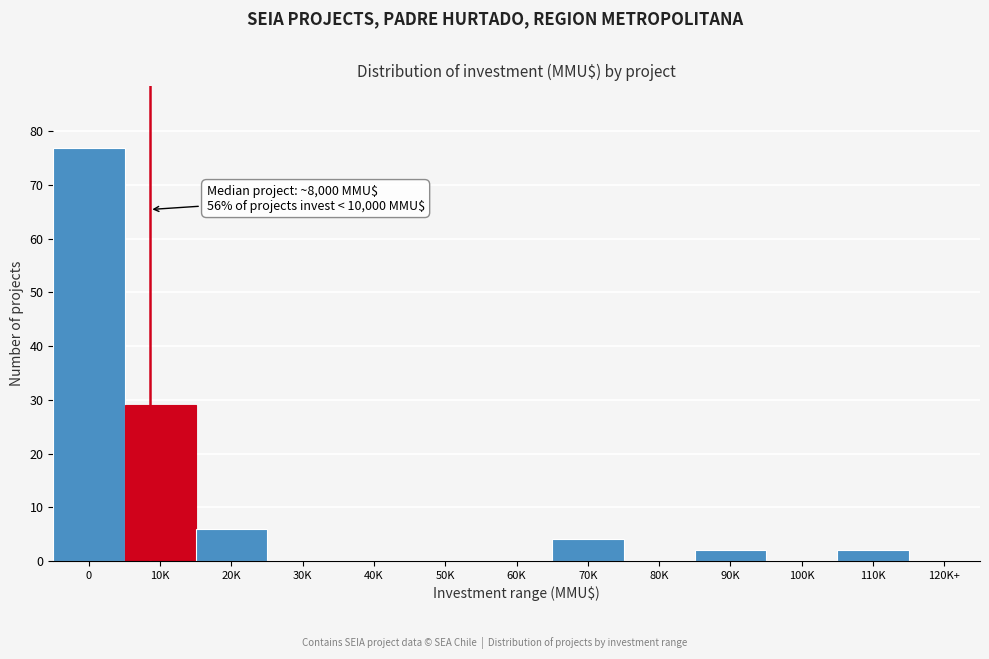

Reading left to right, list all the values displayed in this chart.

0=77	10K=29	20K=6	30K=0	40K=0	50K=0	60K=0	70K=4	80K=0	90K=2	100K=0	110K=2	120K+=0